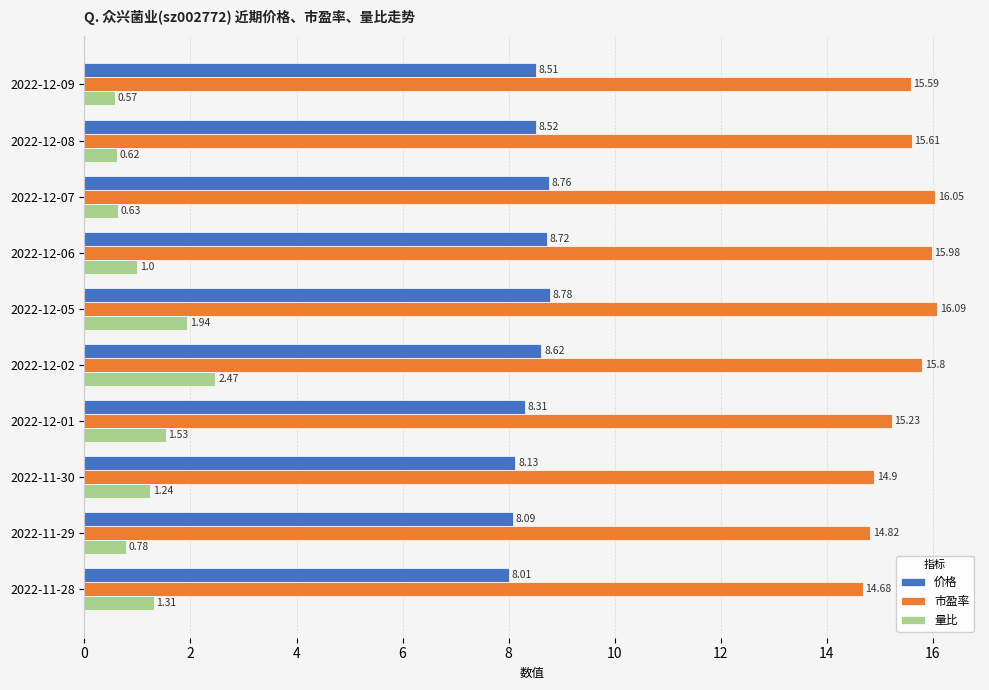

Between 2022-12-07 and 2022-12-01, which series saw the biggest shift?

量比